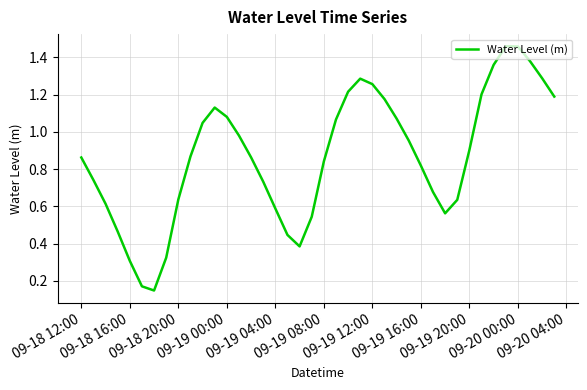

What is the difference between the second highest and minimum values?

1.3